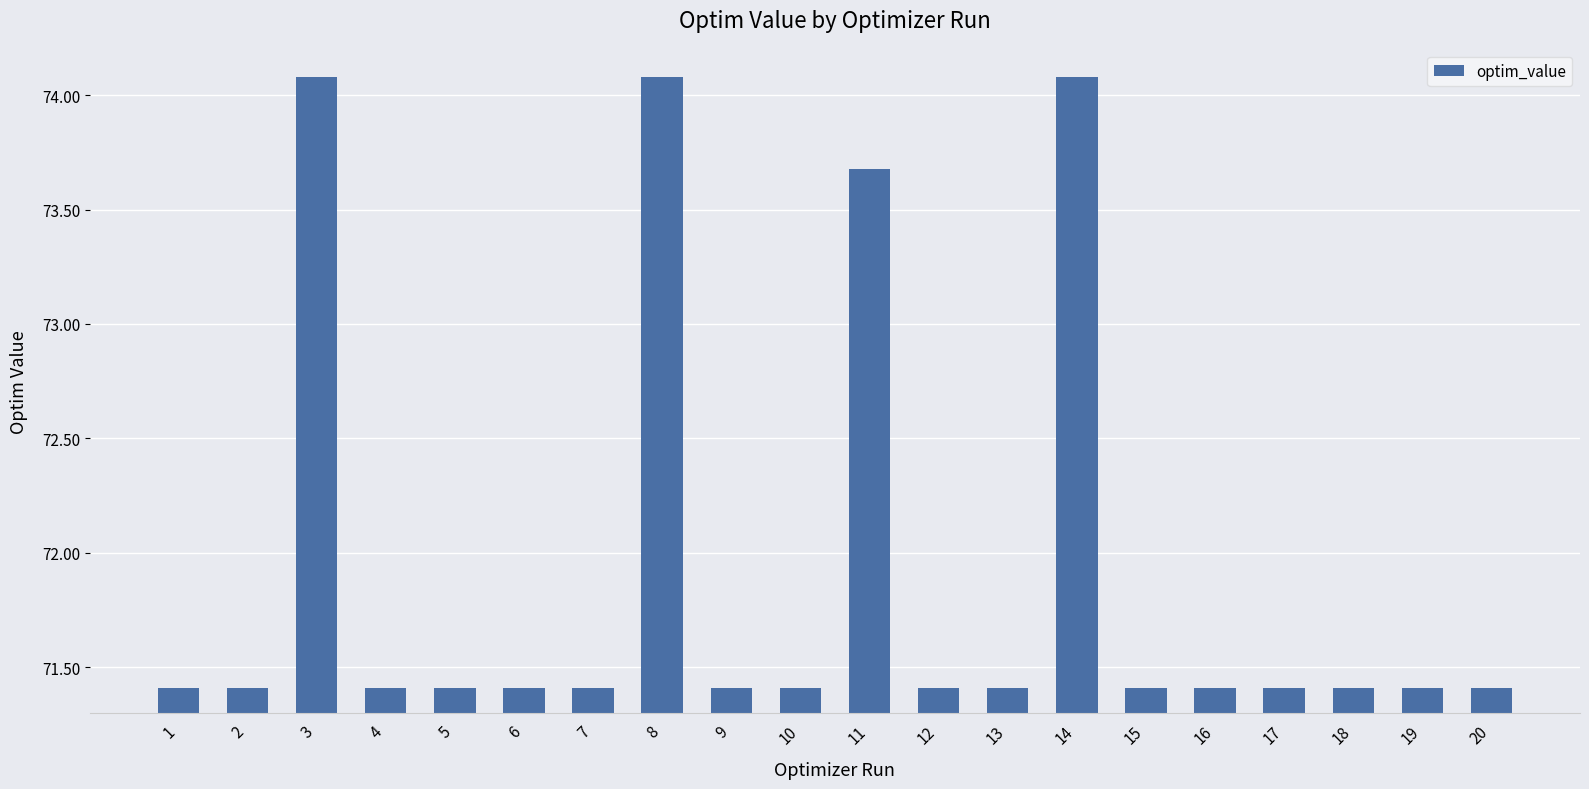

Reading left to right, extract all data points from this chart.

1=71.4	2=71.4	3=74.1	4=71.4	5=71.4	6=71.4	7=71.4	8=74.1	9=71.4	10=71.4	11=73.7	12=71.4	13=71.4	14=74.1	15=71.4	16=71.4	17=71.4	18=71.4	19=71.4	20=71.4